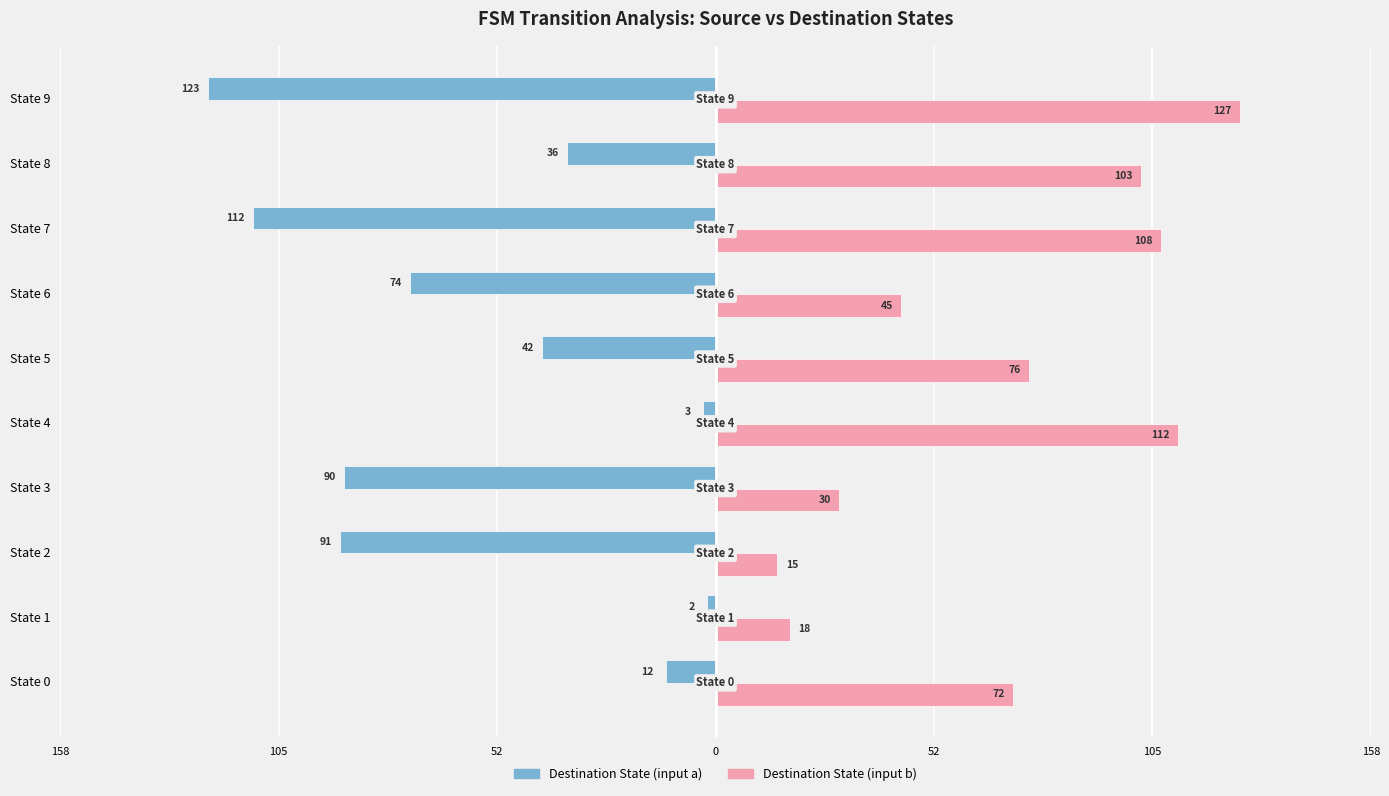

What are all the series names shown in the legend?

Destination State (input a), Destination State (input b)